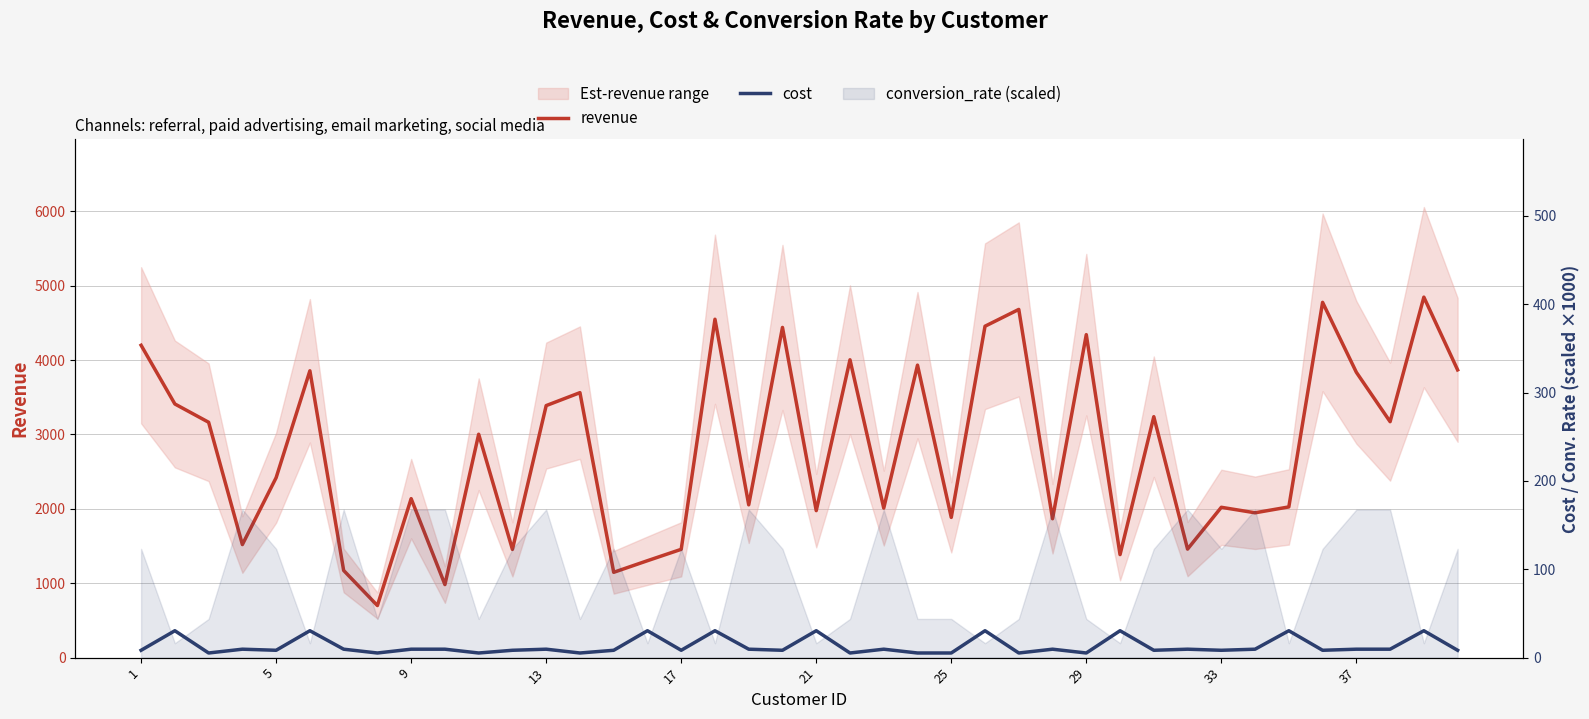

At how many categories does at least one series exceed 4426?

6